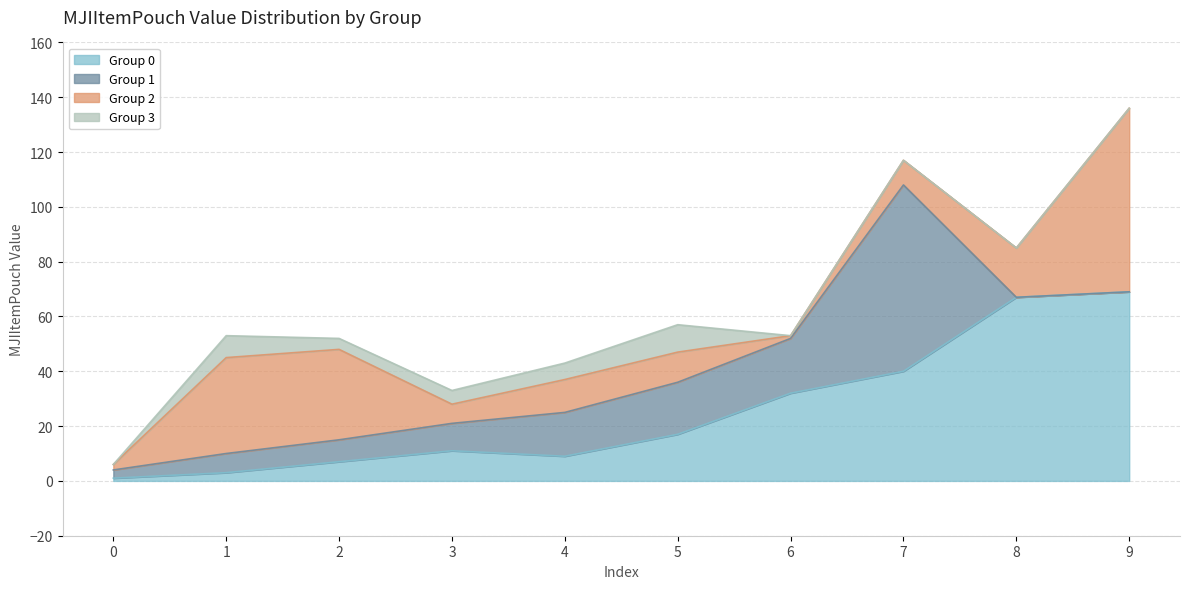

What is the difference between the Group 2 values at 3 and 8?

11